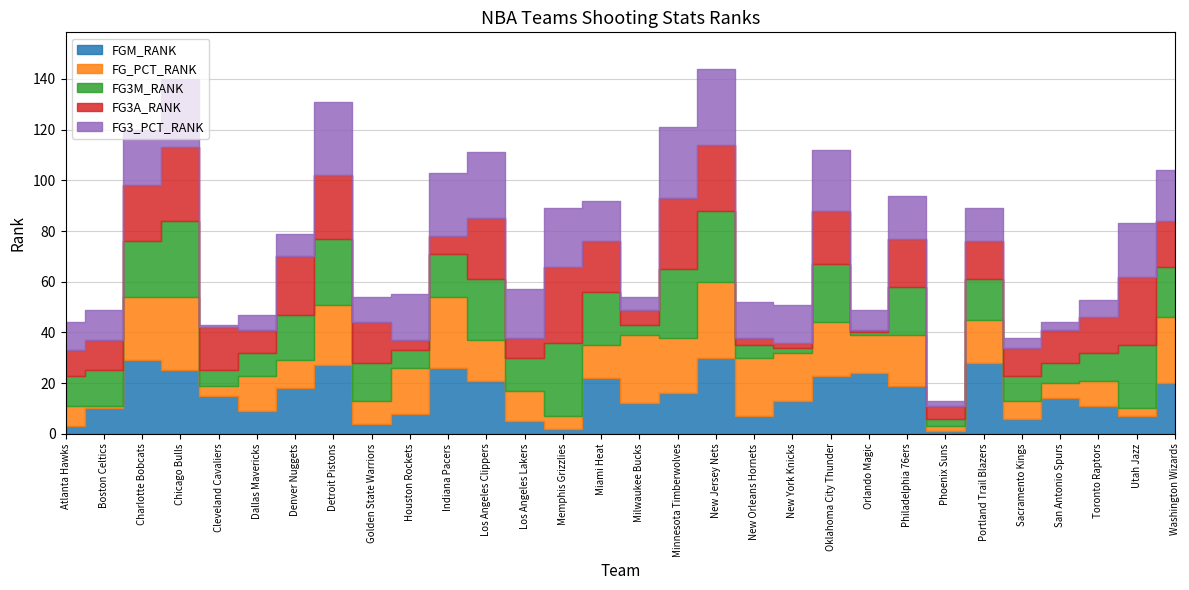

What position from the left is Minnesota Timberwolves?

17